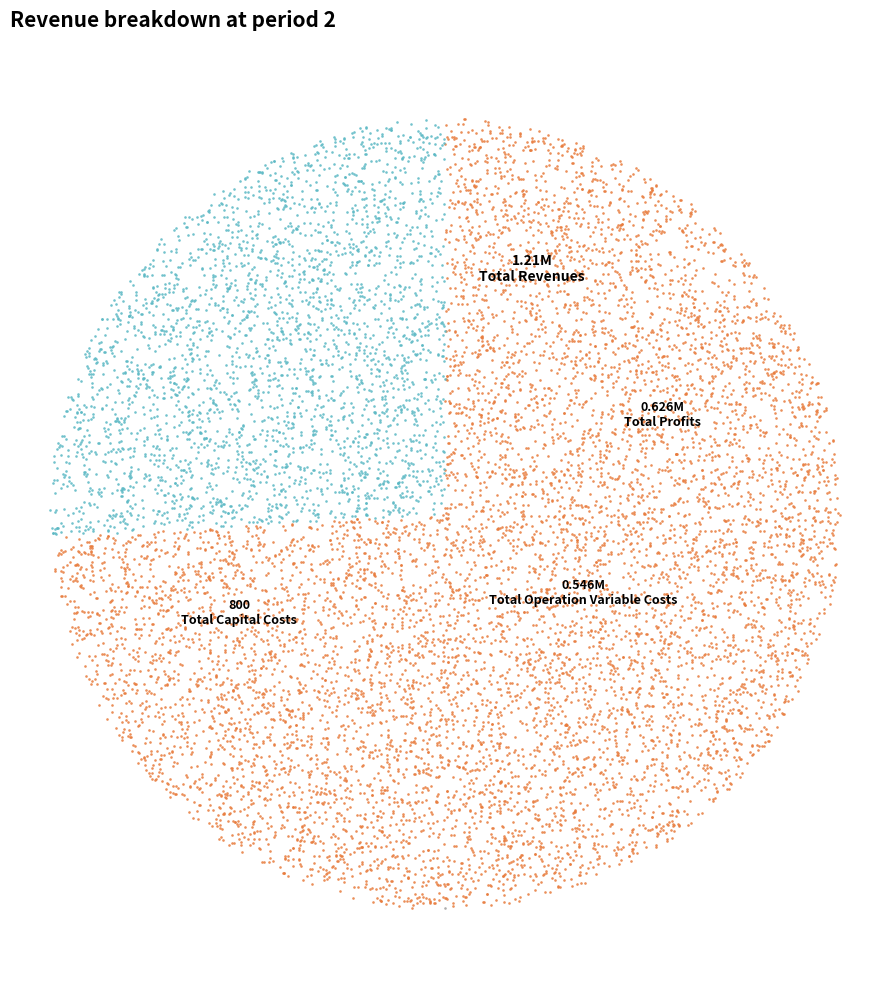

Is it true that Total Operation Variable Costs is 23% of the pie?

True